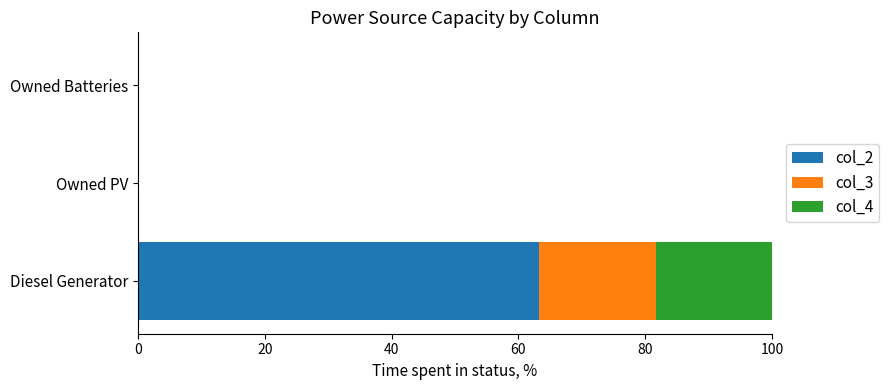

At which category is the sum across all series the highest?

Diesel Generator